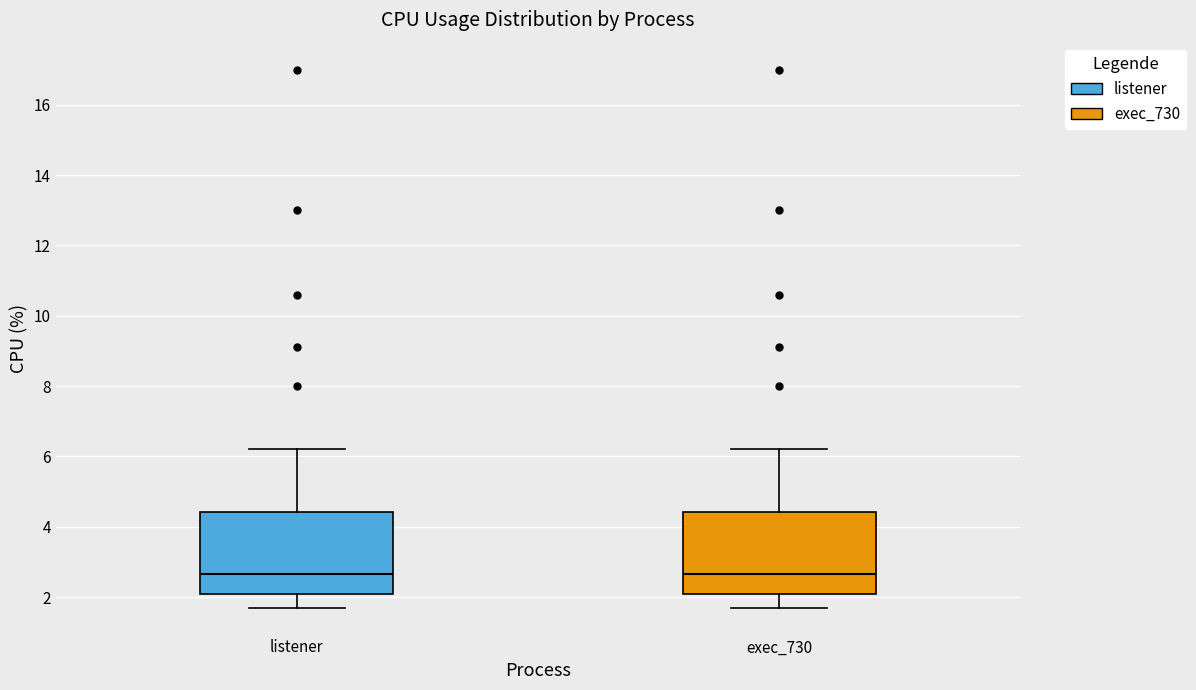

Reading left to right, read every box against the y-axis: the position of its median line, the range the box covers, and the ends of its whiskers. The values are not printed on the chart, so give them approximately, as read against the axis.

listener: median 2.6, box 2.0 to 4.4, whiskers 1.8 to 6.2
exec_730: median 2.6, box 2.0 to 4.4, whiskers 1.8 to 6.2